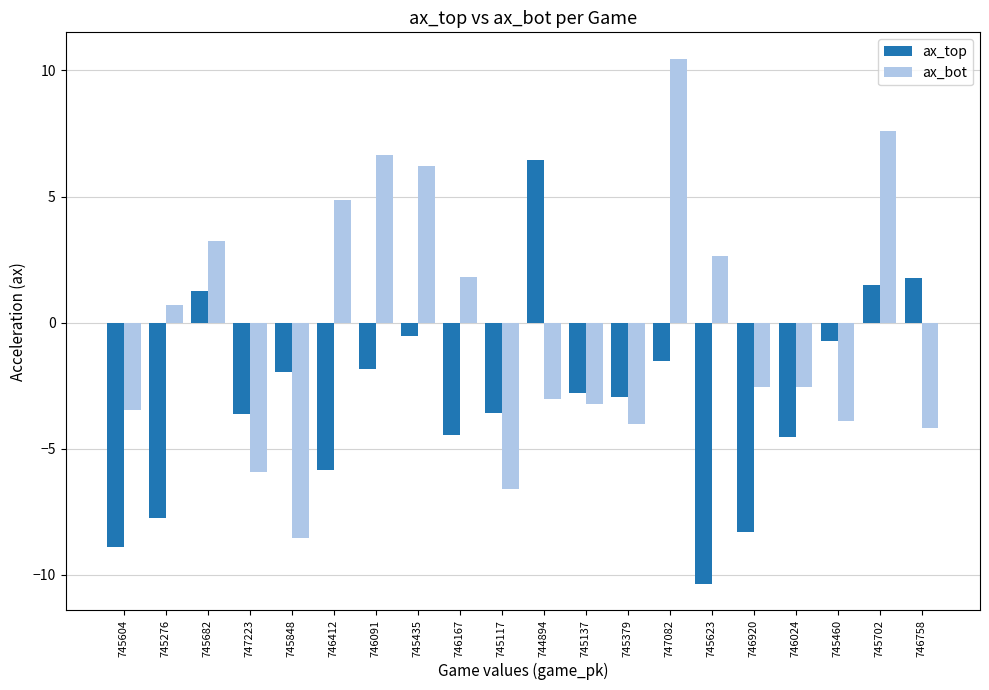

At which category does the chart reach its minimum across all series?

745623